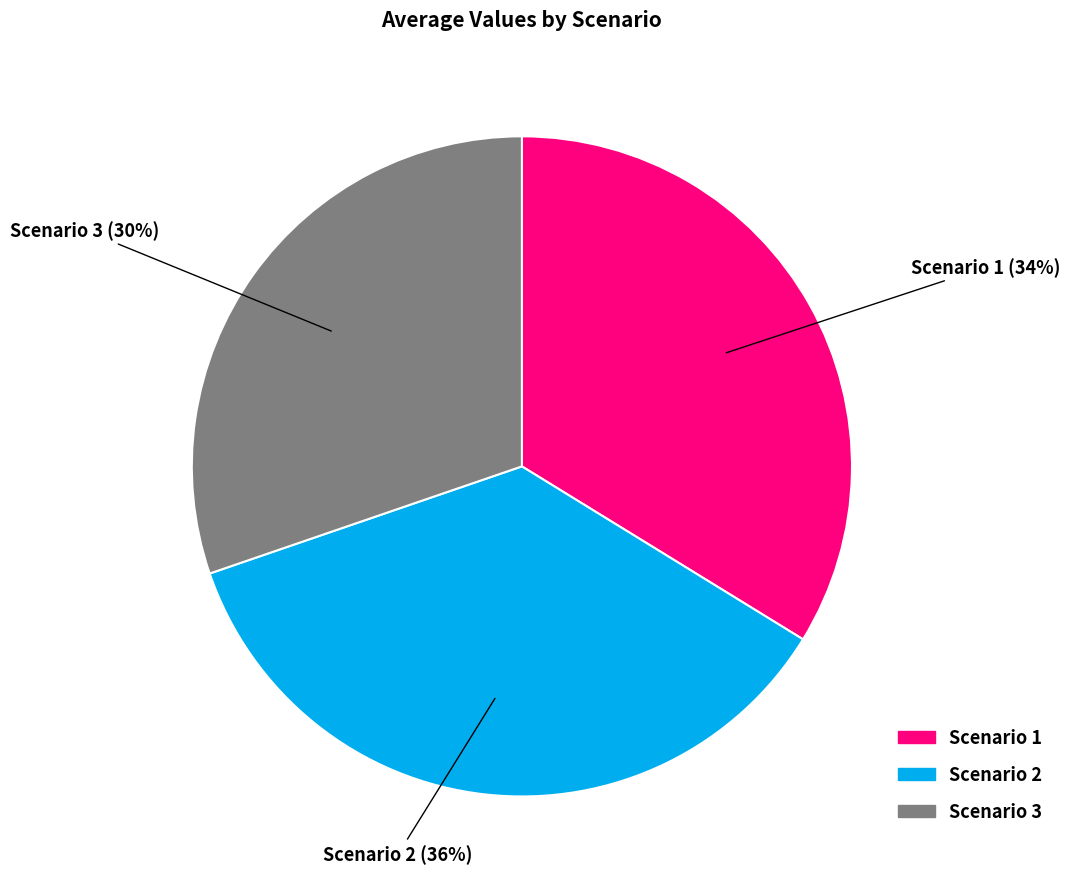

True or false: Scenario 1 accounts for 34% of the total.

True